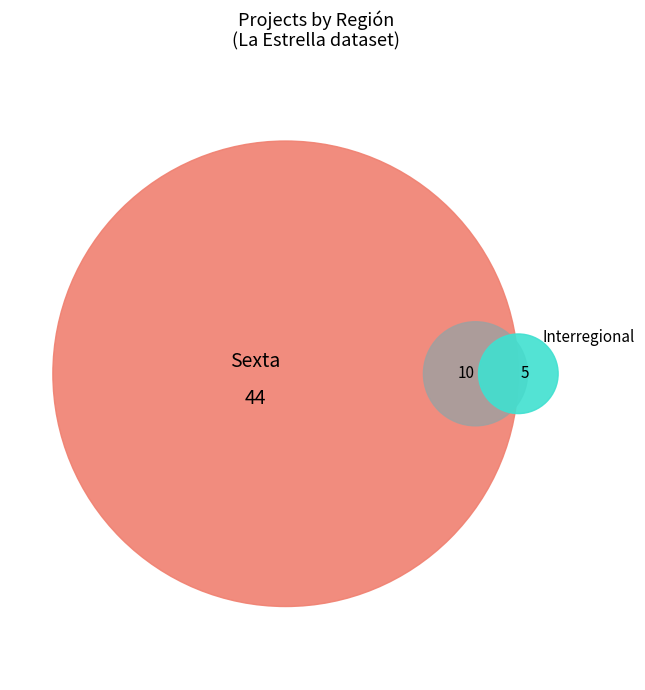

How many segments does this pie chart have?

3